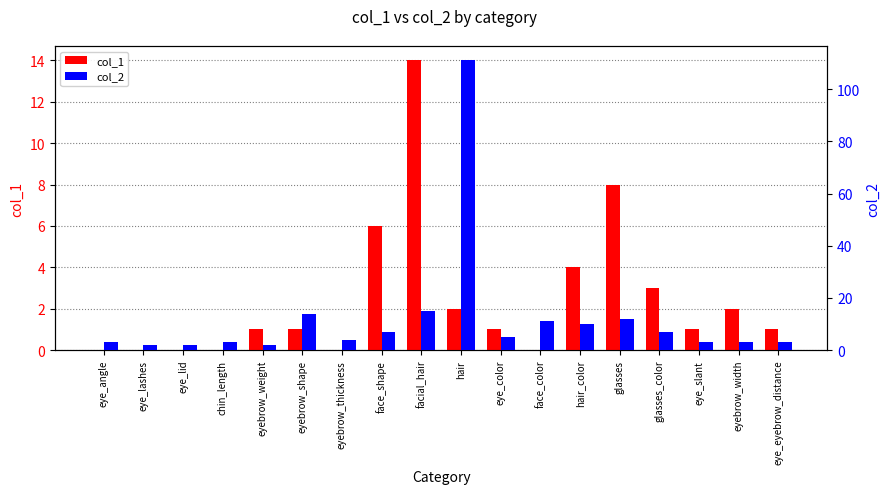

At which label does col_1 first exceed 1?

face_shape